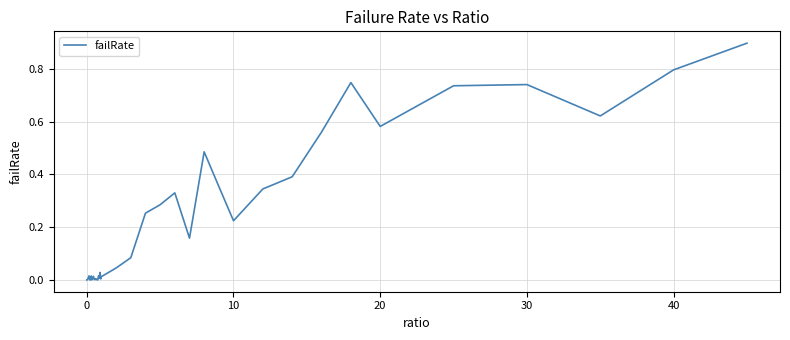

What is the greatest value displayed?

0.9